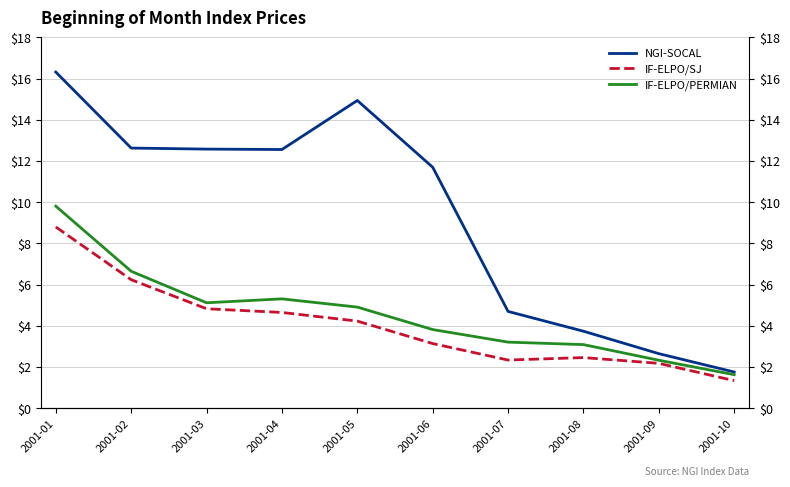

The IF-ELPO/PERMIAN series shows 3.2 at 2001-07. True or false?

True